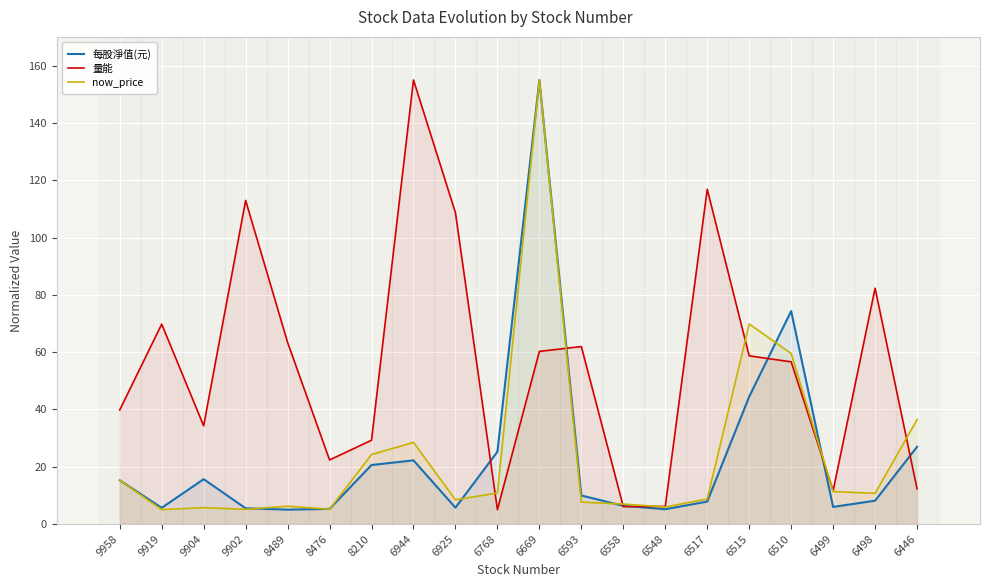

Which category has the lowest value in the now_price series?

9919